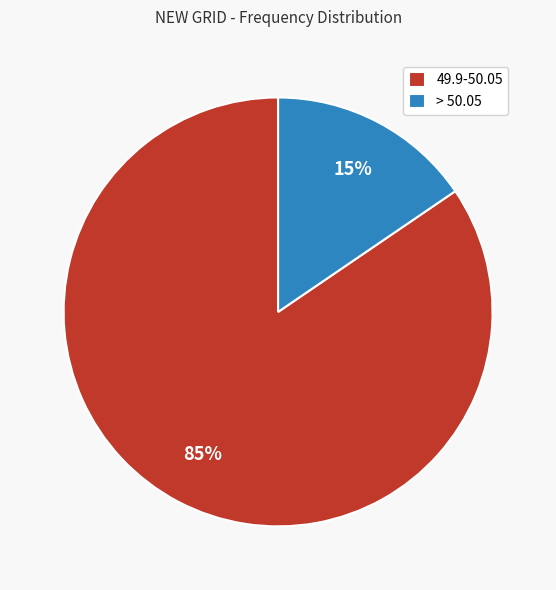

Which category has the biggest portion of the pie?

49.9-50.05